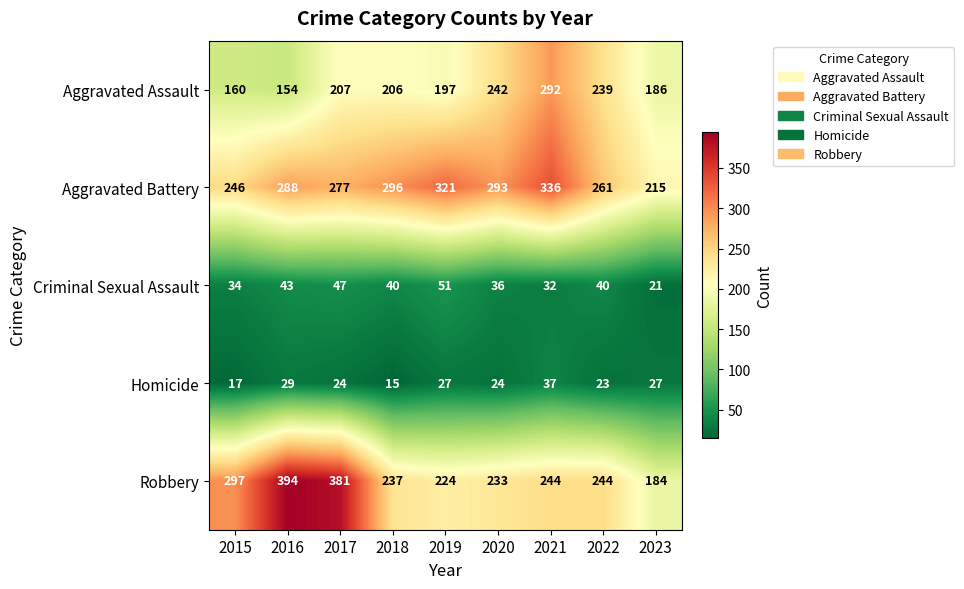

What is the difference between the Aggravated Battery values at 2023 and 2022?

46